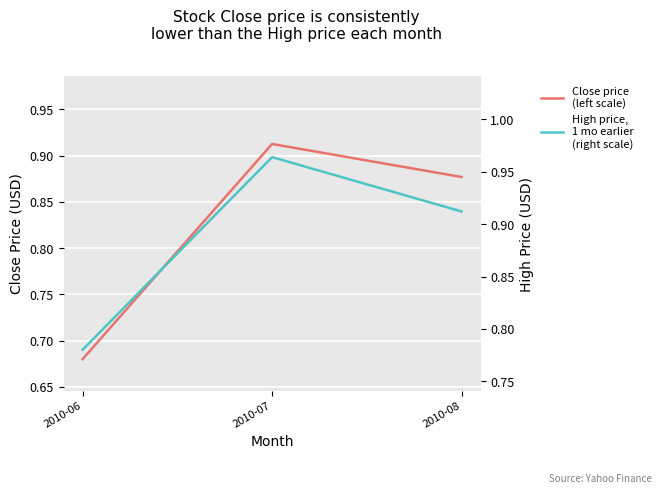

Which series has the largest range (max minus min)?

Close price
(left scale)